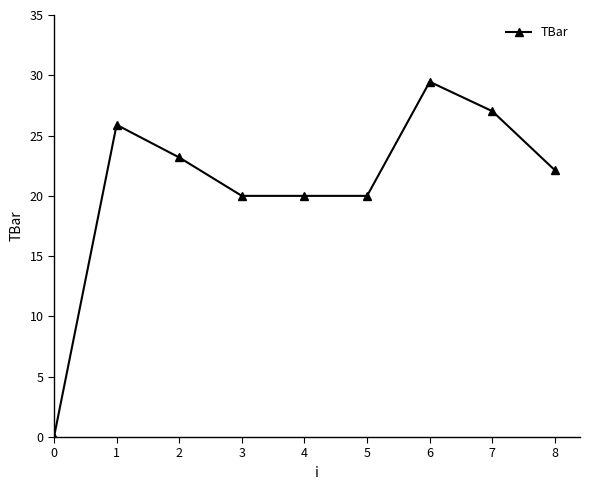

How many lines are shown in the chart?

1